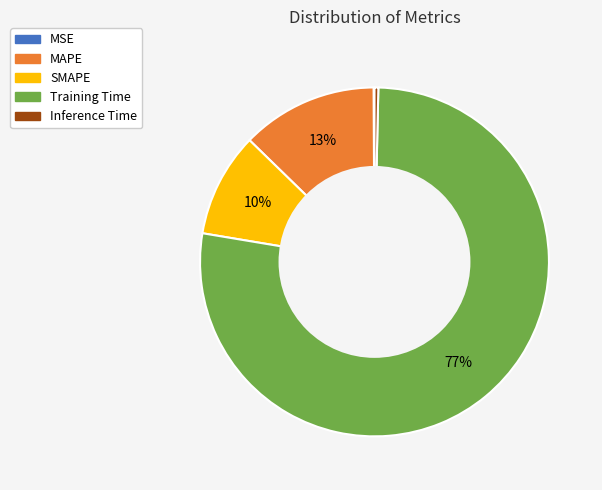

To the nearest percent, what is the average slice percentage?

20%